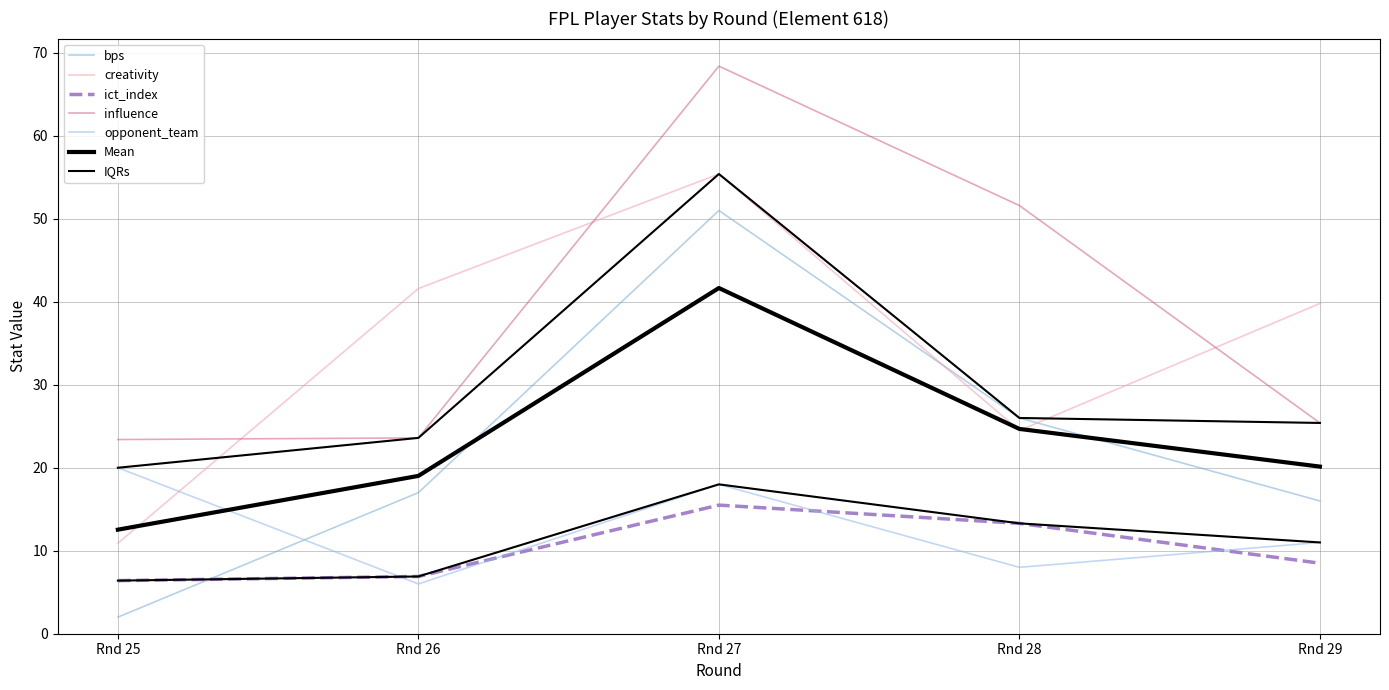

Which category has the lowest value across all series?

25